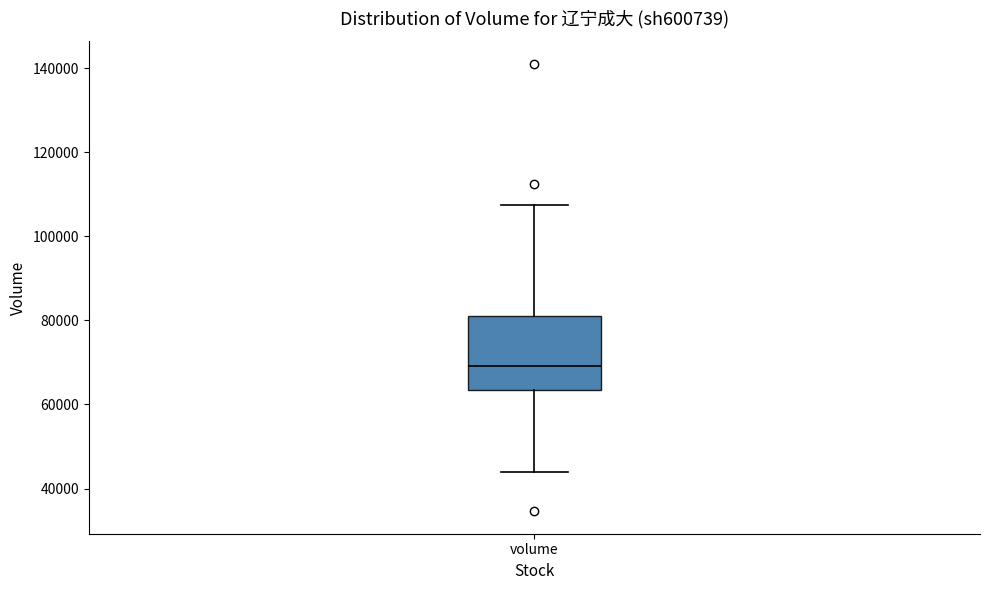

Transcribe this box plot: give where the median line is, the range the box spans, and where the two whiskers end, as read against the y-axis. The values are not printed on the chart, so give them approximately, as read against the axis.

median 70000, box 64000 to 82000, whiskers 44000 to 108000